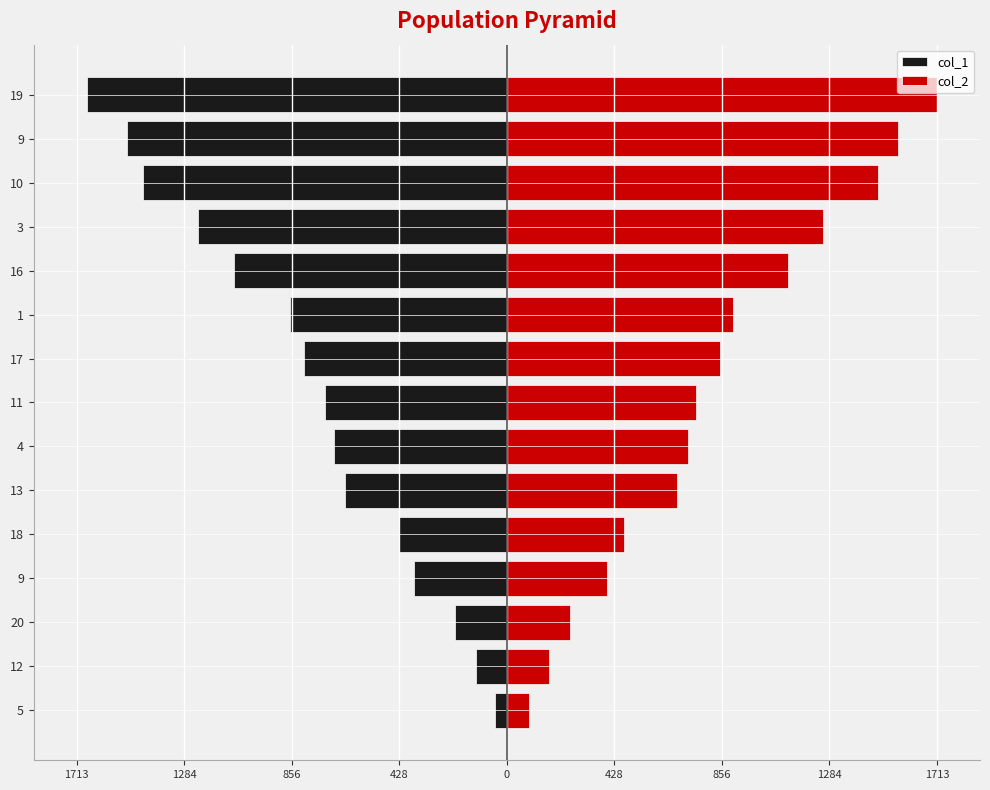

How many distinct data groups are displayed?

2